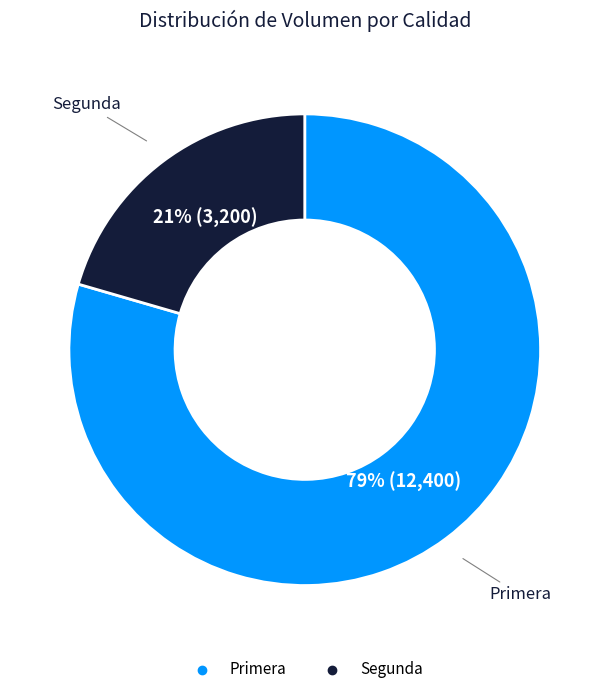

Which slice represents more than half of the pie?

Primera